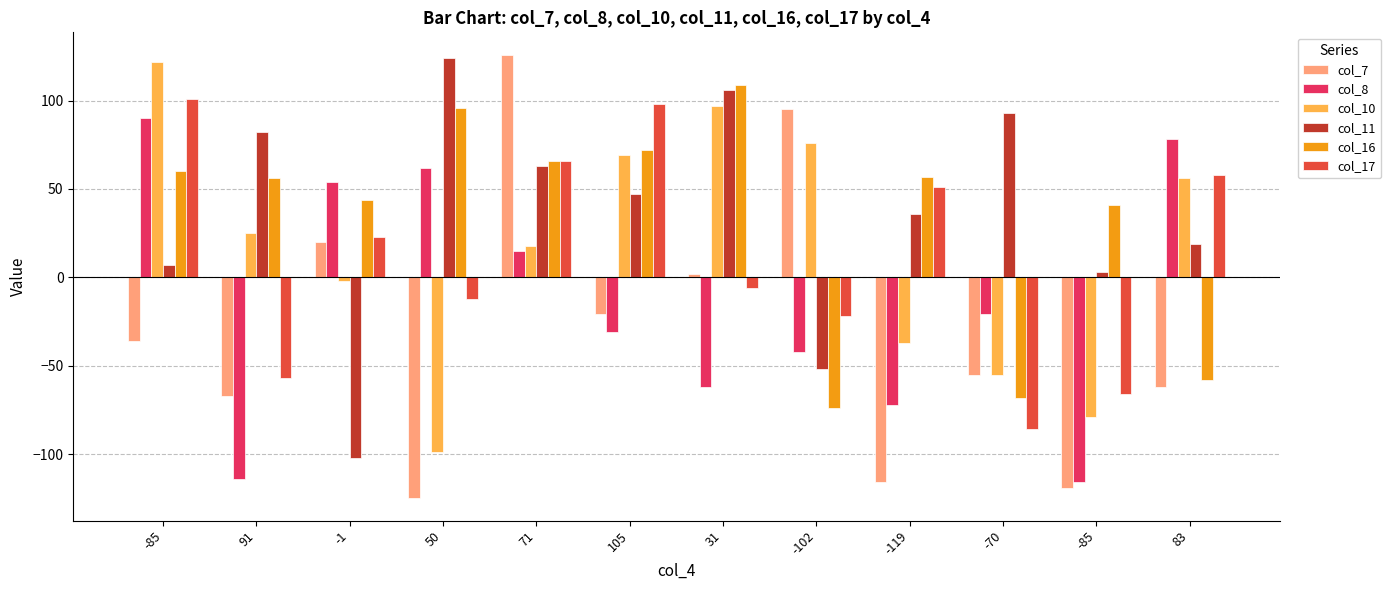

Are the bars grouped side by side (vs. stacked)?

Yes